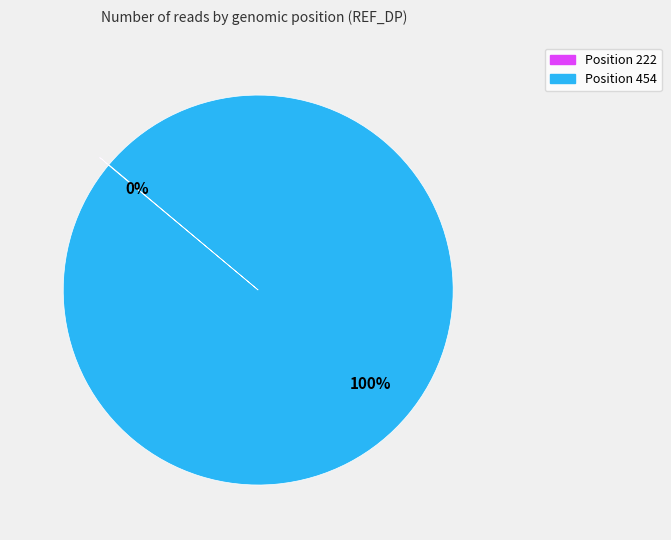

To the nearest percent, what is the difference between the largest and smallest slice percentages?

100%